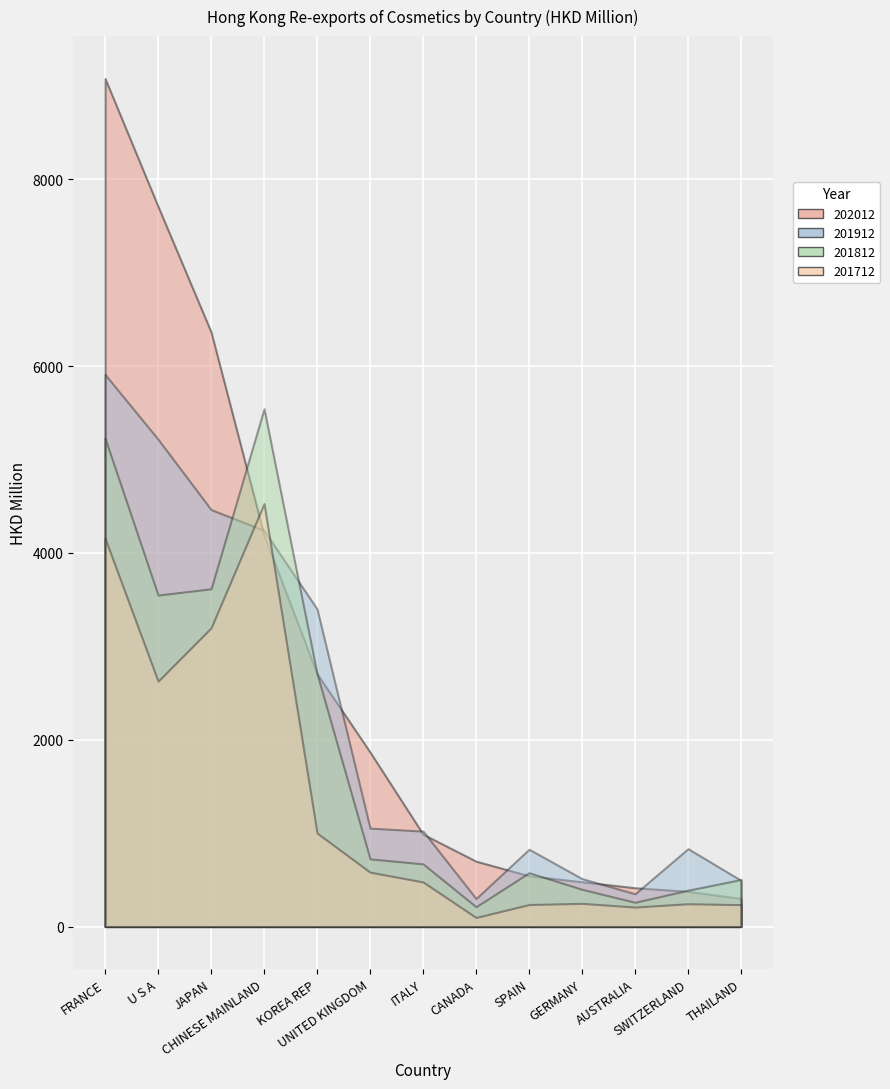

True or false: 201712 has a value of 2626.9 at U S A.

True